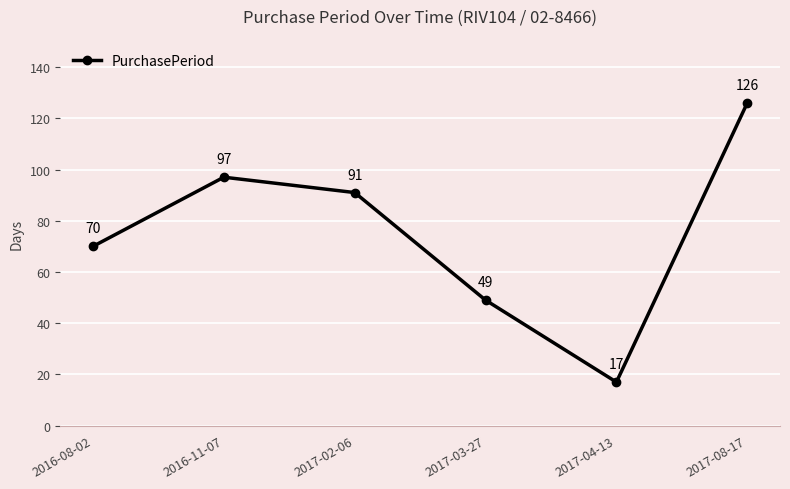

Rank the categories by value from lowest to highest.

2017-04-13, 2017-03-27, 2016-08-02, 2017-02-06, 2016-11-07, 2017-08-17